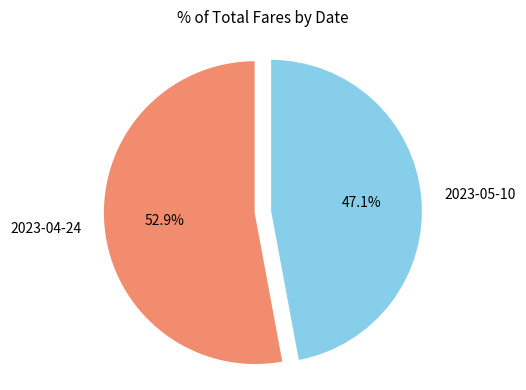

Is it true that 2023-04-24 is 53% of the pie?

True